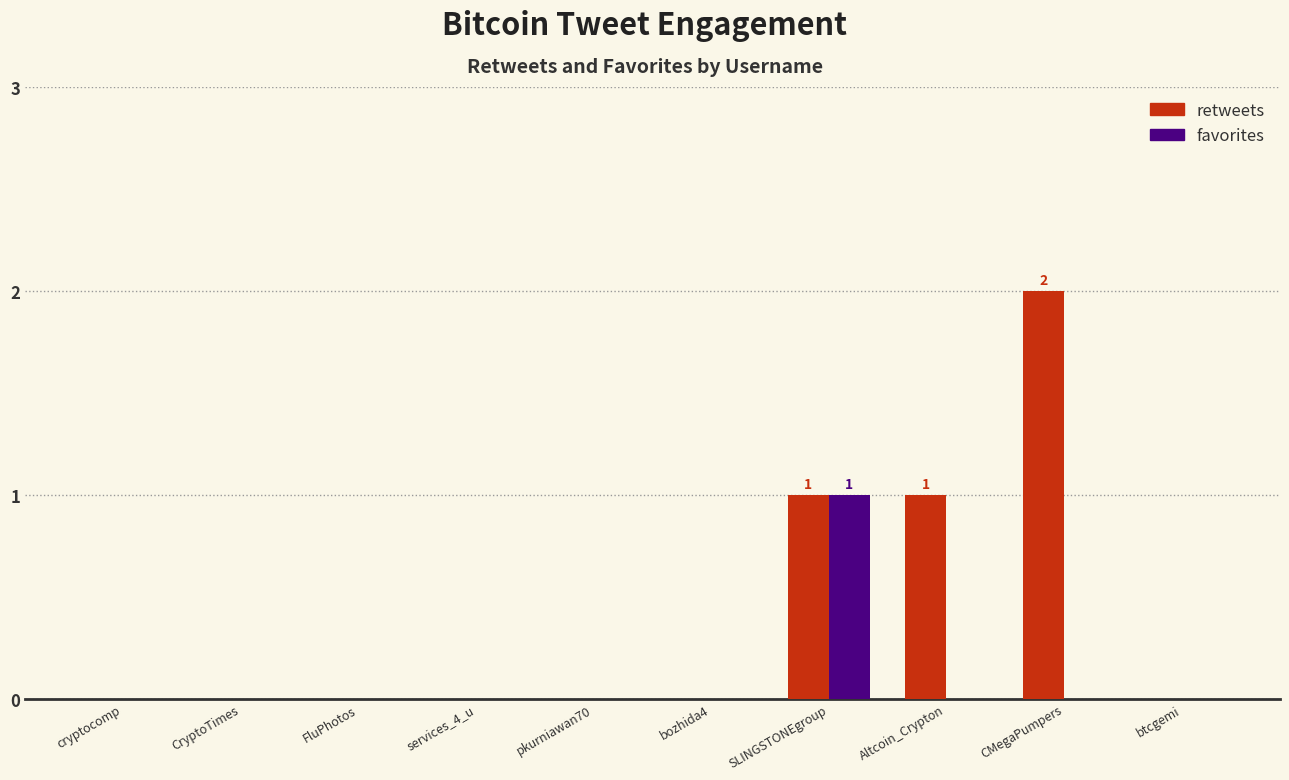

Read the retweets value at SLINGSTONEgroup.

1